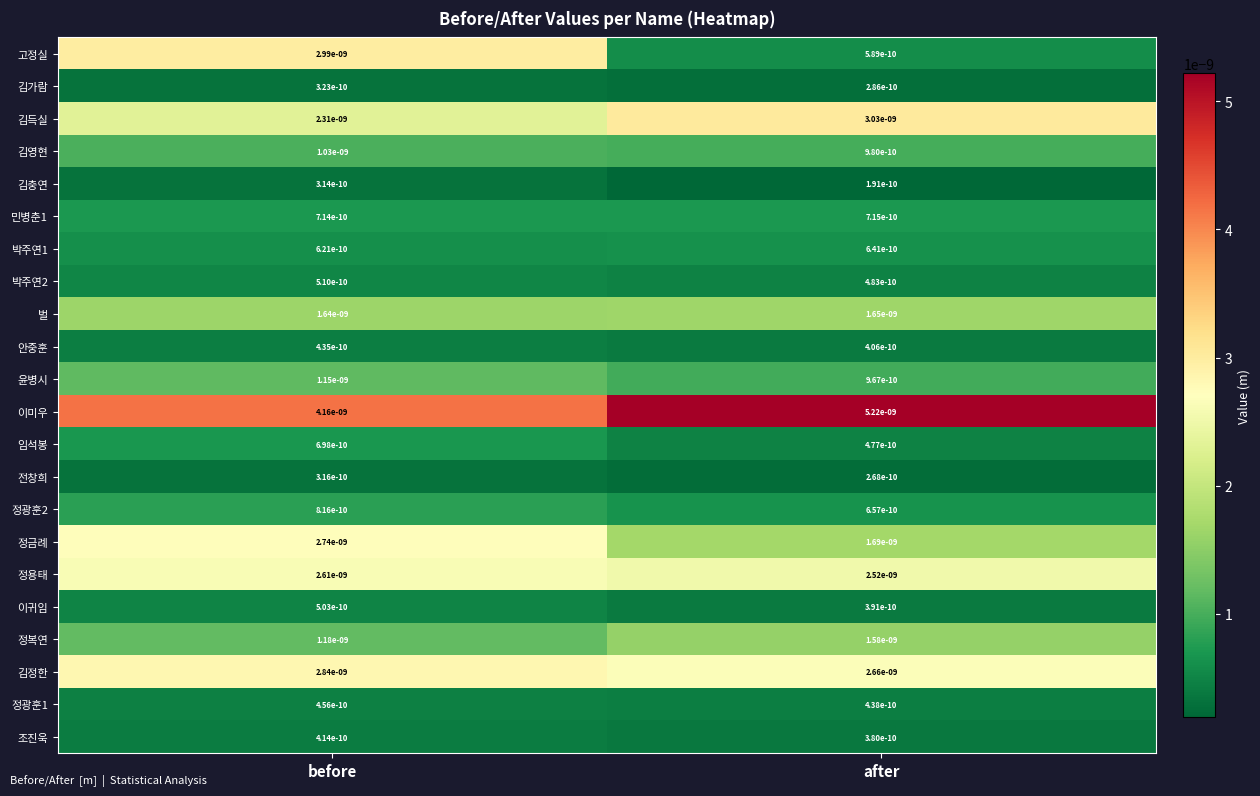

Which series has the widest spread of values?

고정실